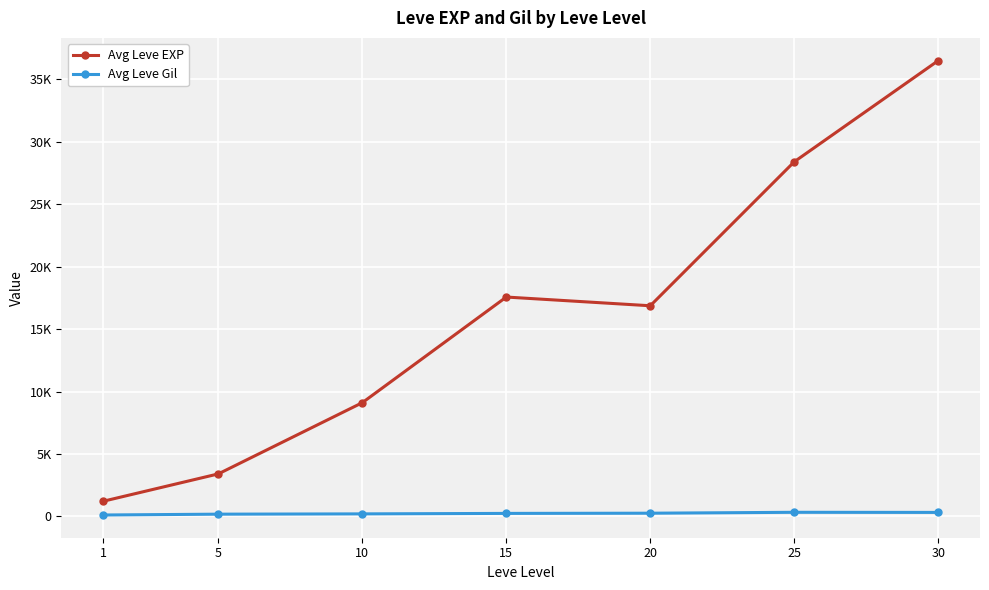

What is the highest value of the Avg Leve EXP series?

36492.5